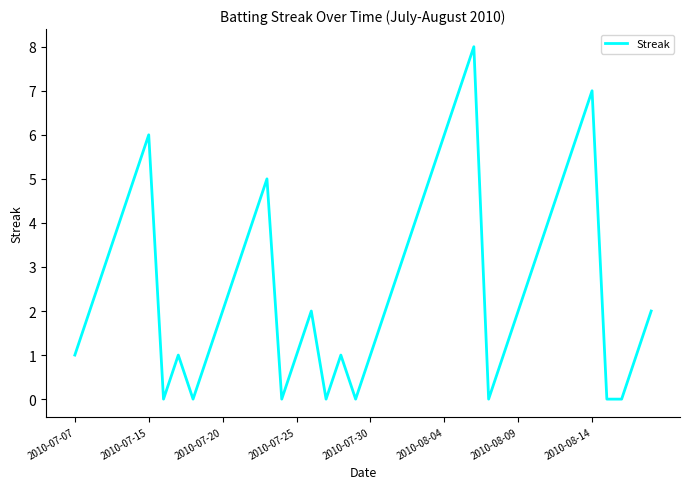

What is the maximum value shown in the chart?

8